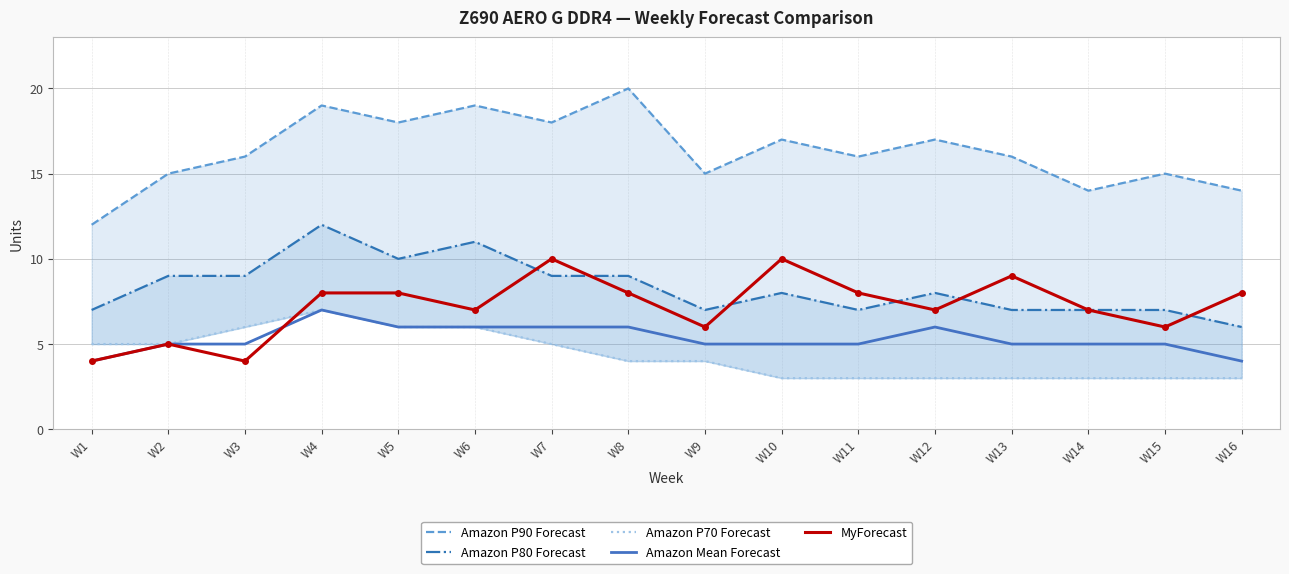

True or false: Amazon Mean Forecast has a value of 10 at W8.

False